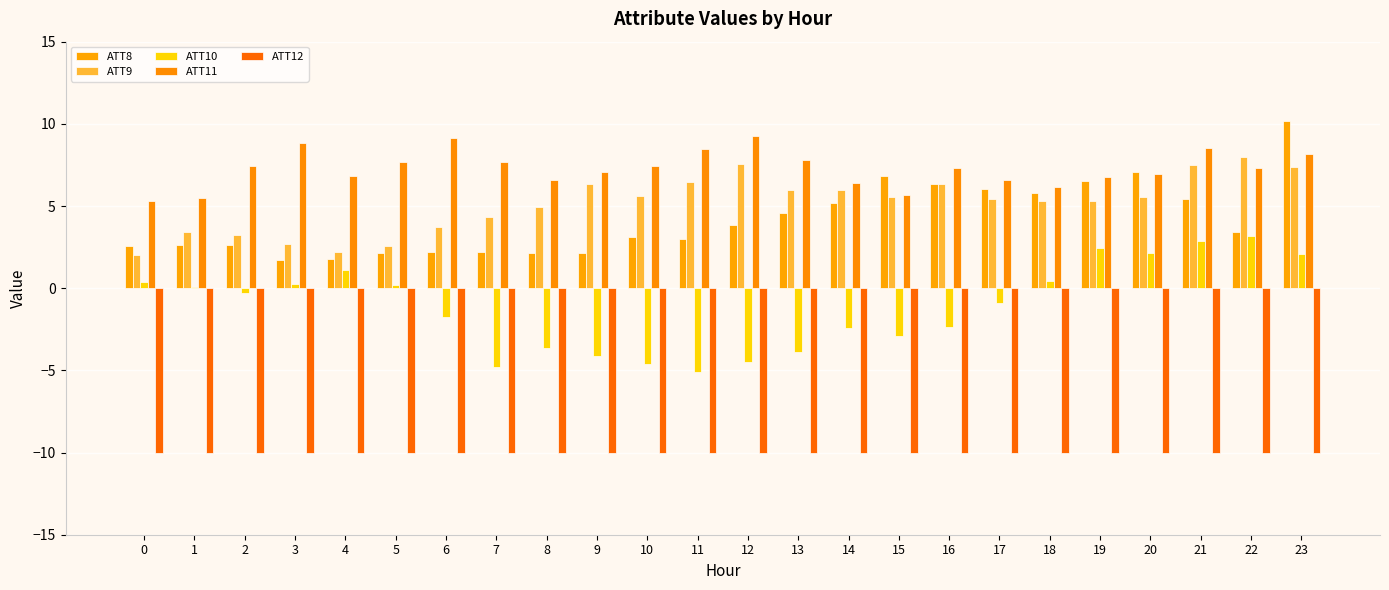

Where is ATT10 nearest to the value 0?

1